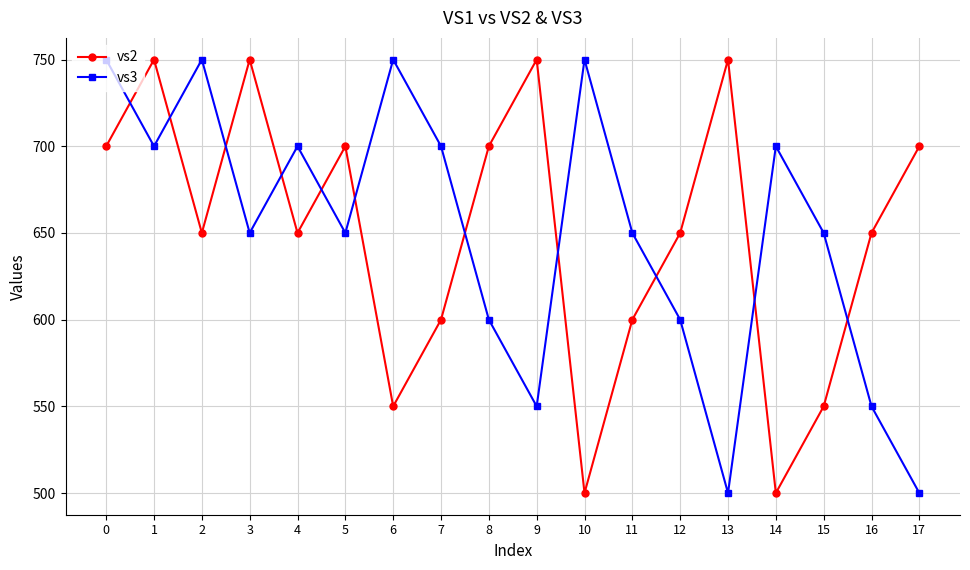

At how many categories does at least one series exceed 612?

18